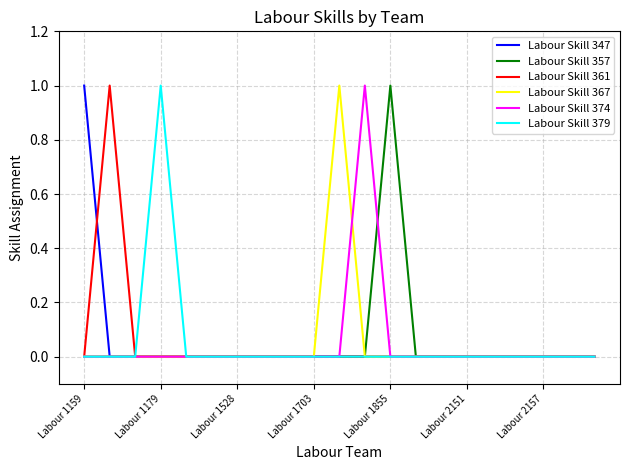

What is the sum of all Labour Skill 357 values?

1